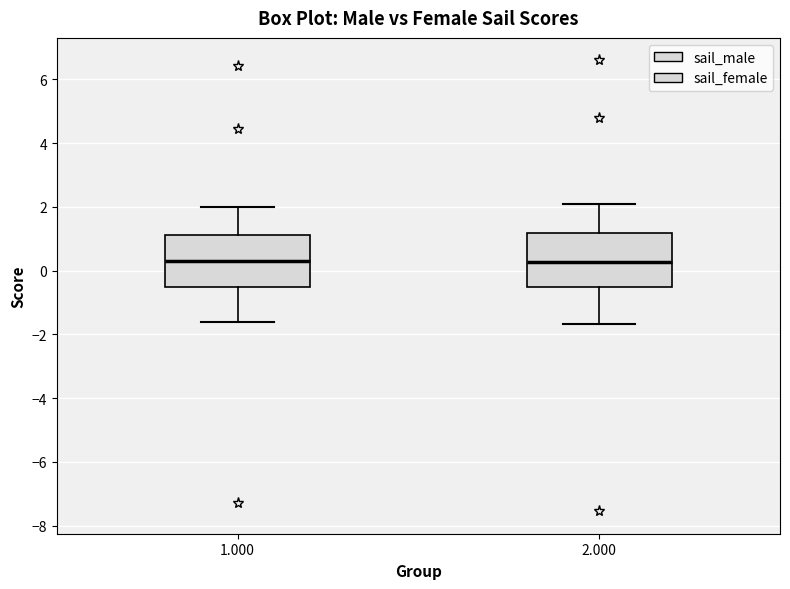

Where does the median line of the box at x = 2.000 sit on the y-axis? The values are not printed on the chart, so give them approximately, as read against the axis.

0.2